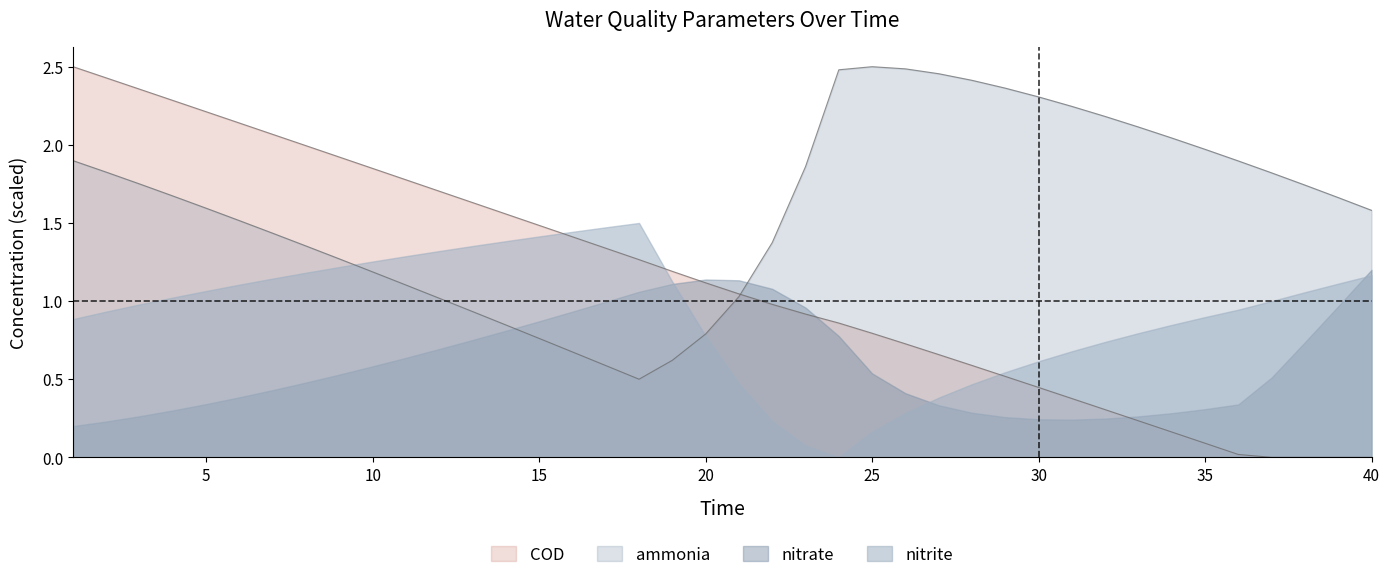

Which series has the largest total across all categories?

ammonia